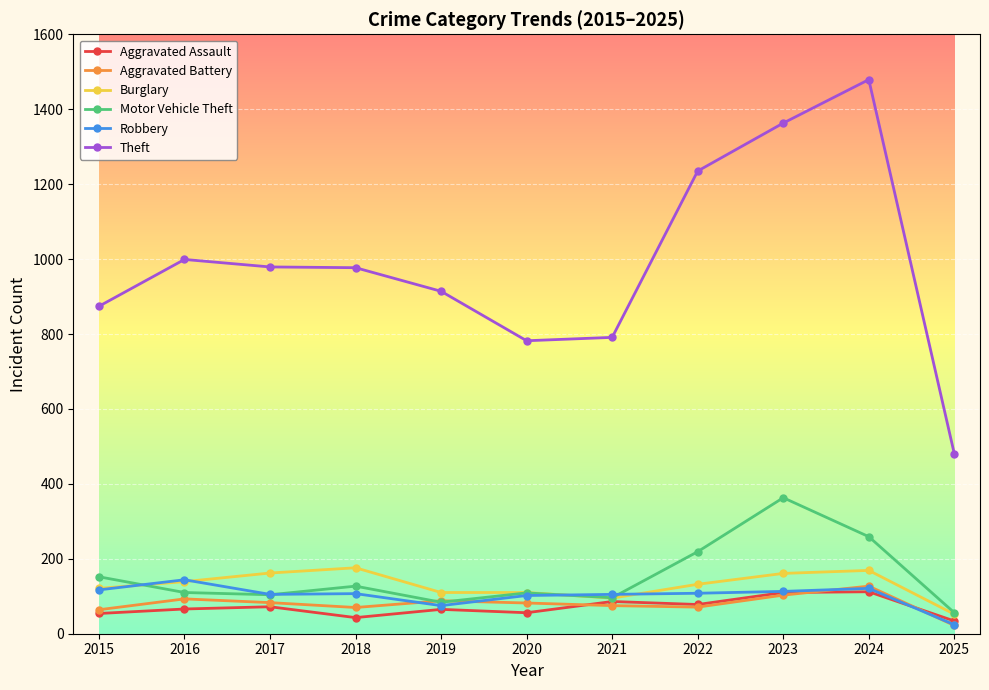

Which series changed the most between 2016 and 2023?

Theft